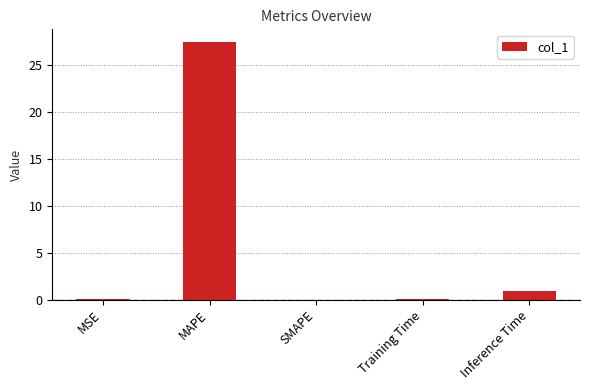

Count the number of data series in this chart.

1